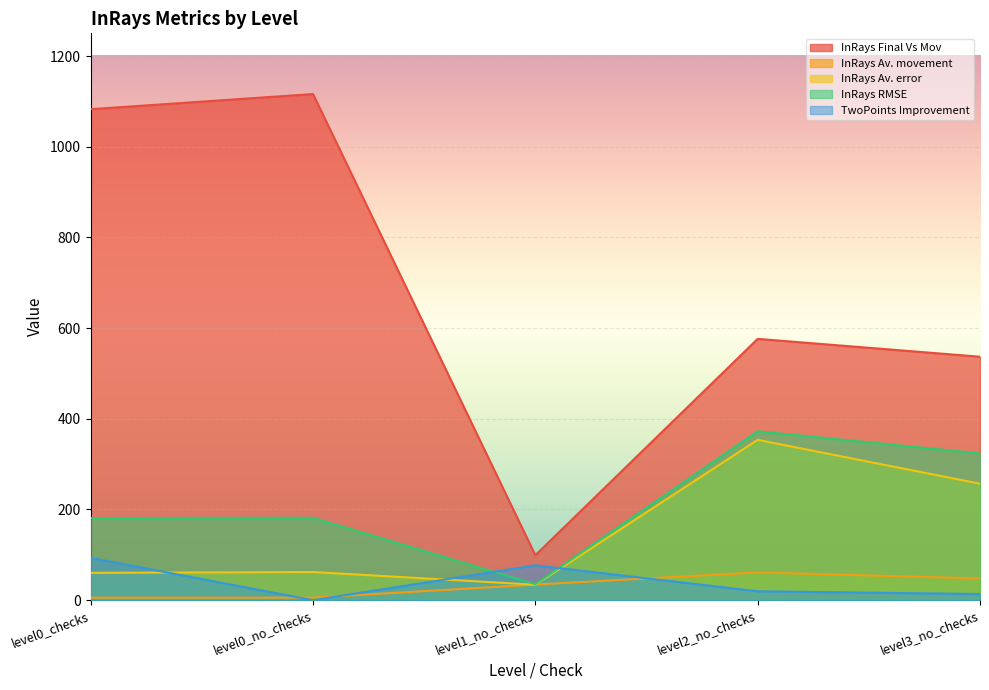

How many values in the InRays Av. error series are below 62?

2